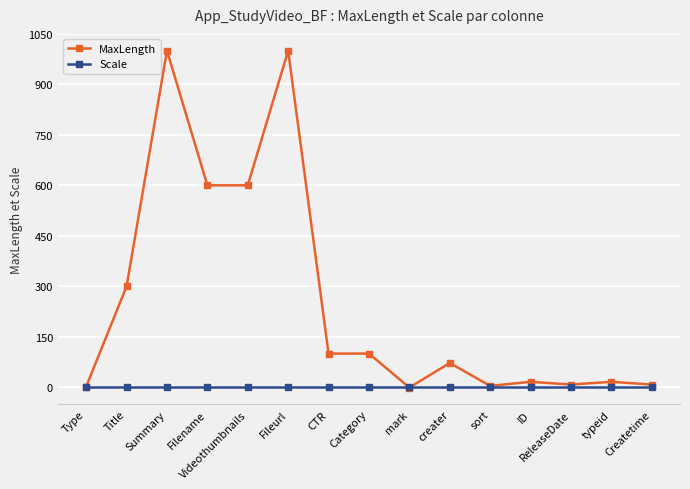

Is this an area chart (filled region under the line)?

No